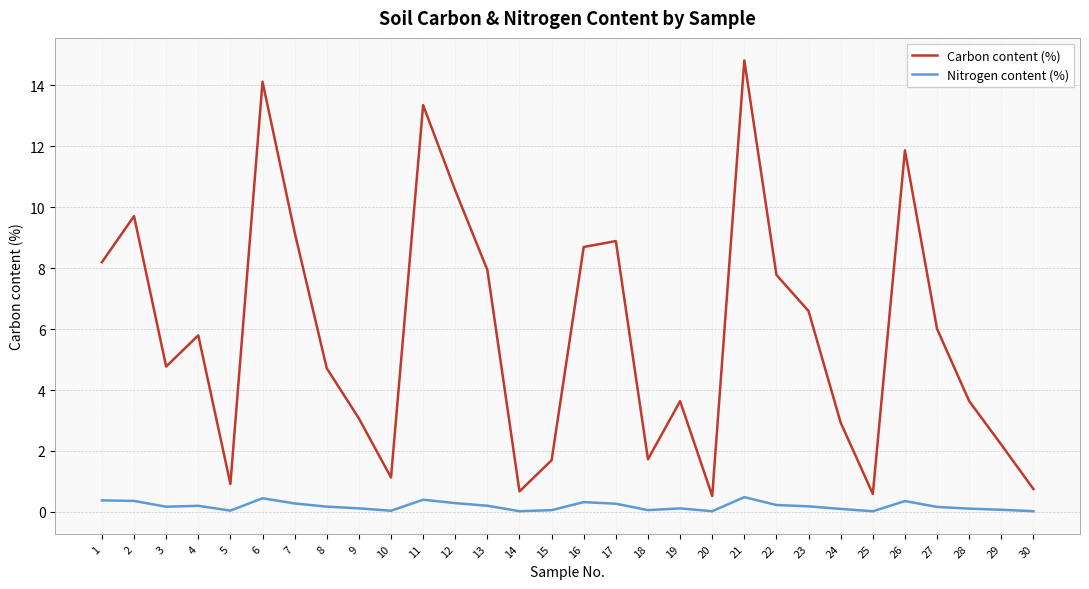

Does the chart display data point markers on the line(s)?

No